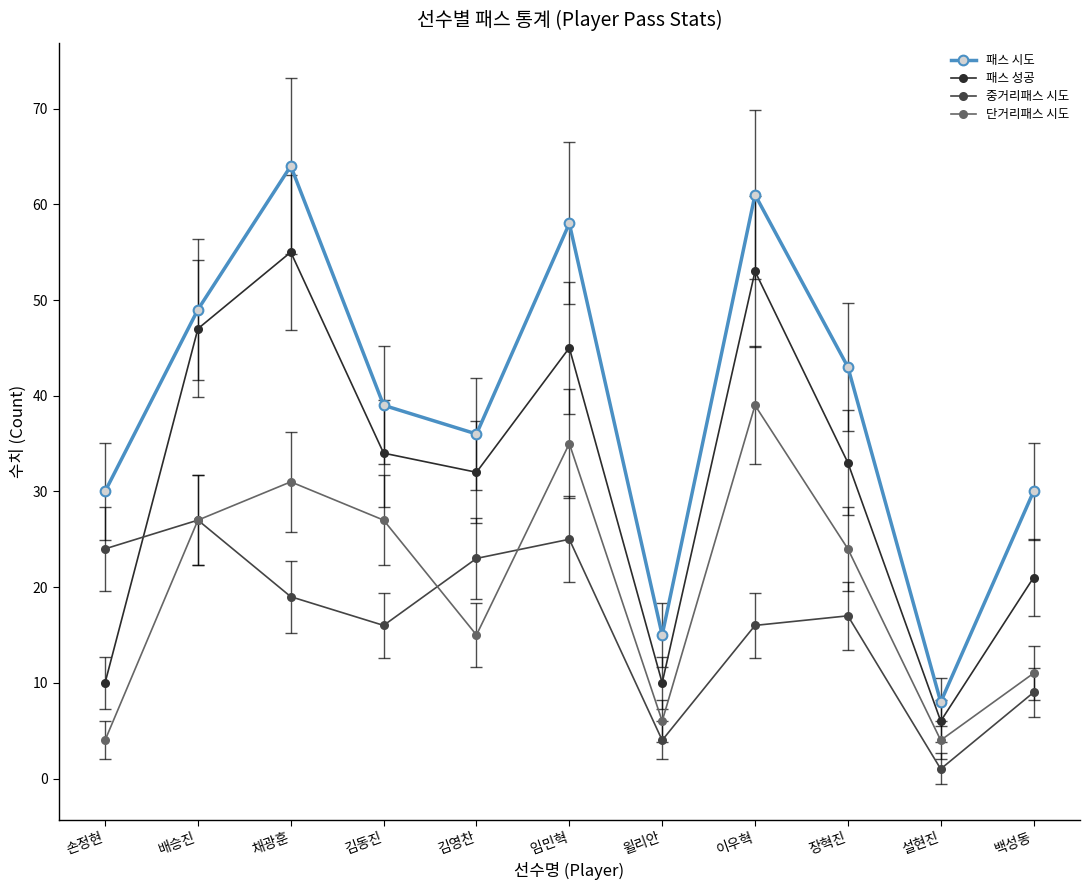

How many lines are shown in the chart?

4